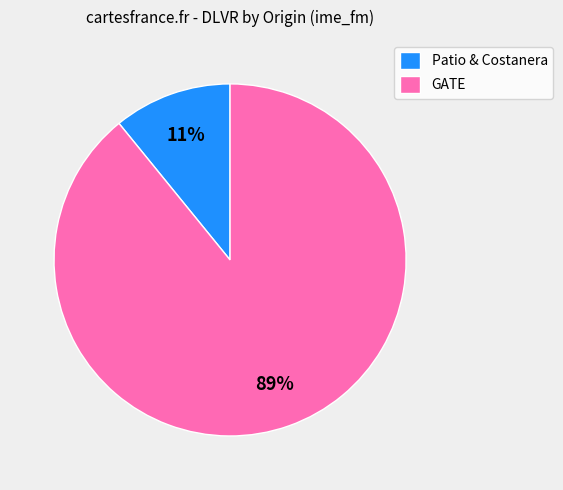

Which category accounts for the majority?

GATE